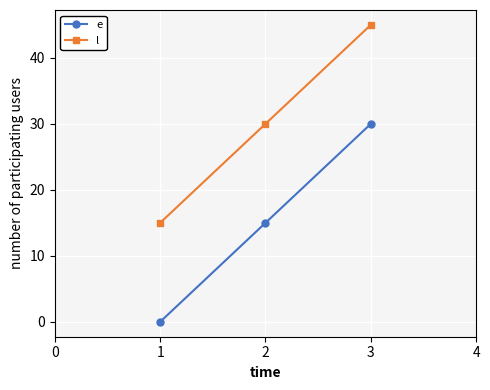

The l series shows 30 at 2. True or false?

True